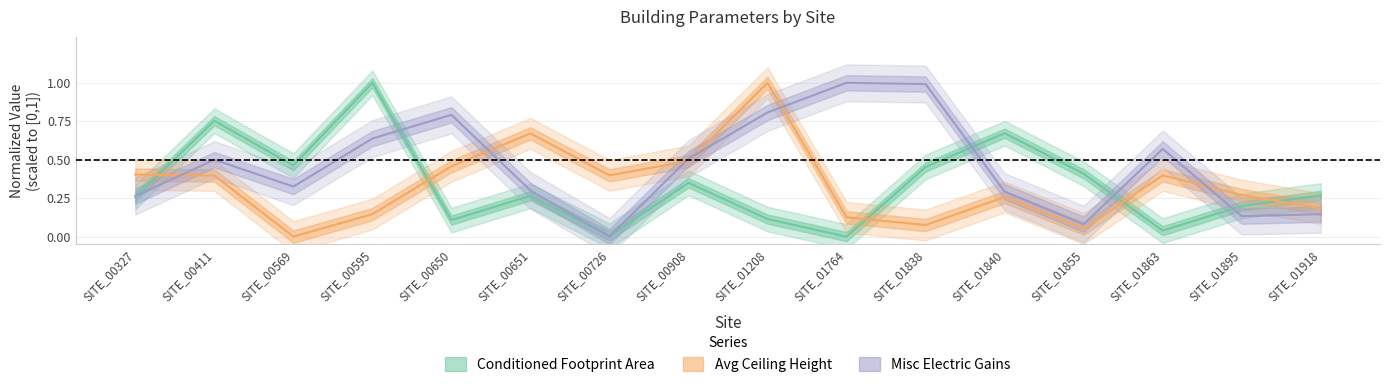

Is the value of Misc Electric Gains at SITE_01895 greater than the value of Avg Ceiling Height at SITE_01863?

No